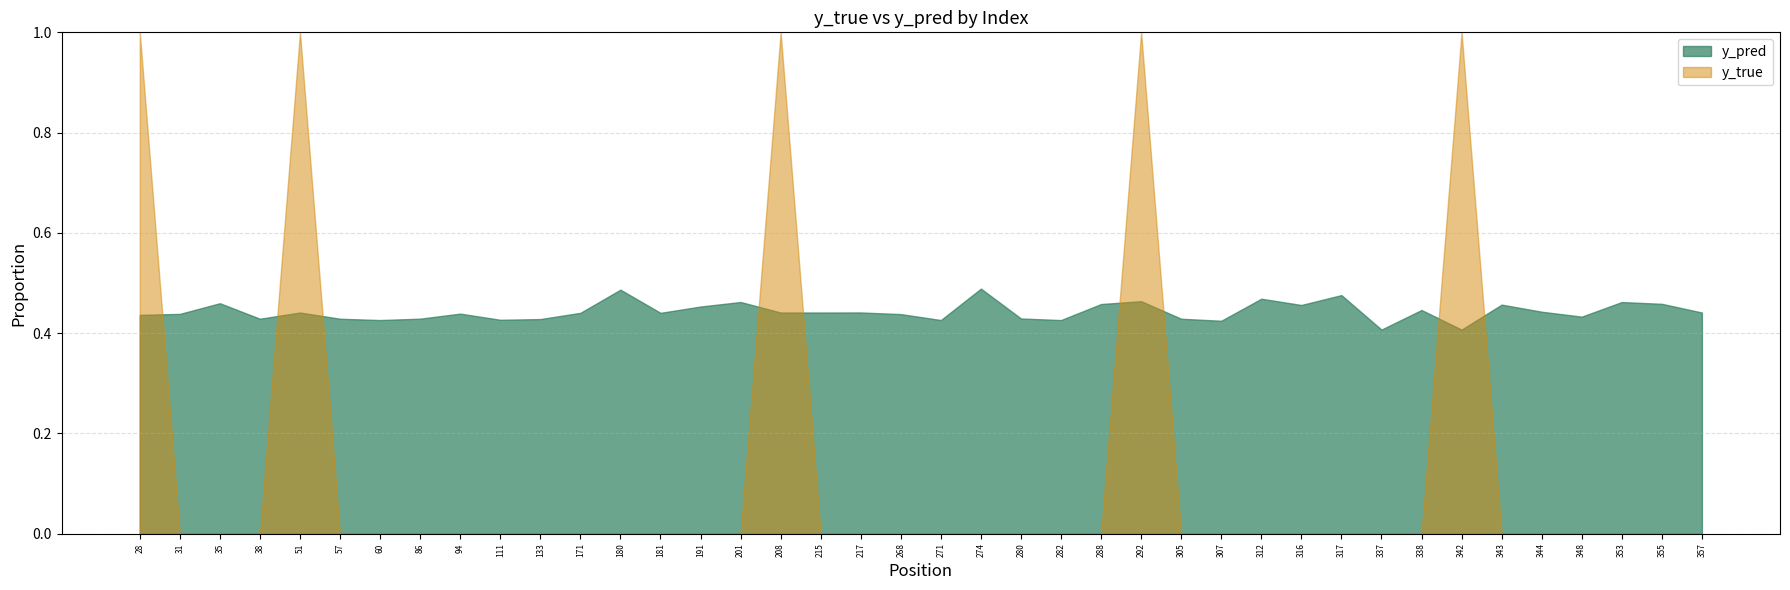

At which category does the chart reach its peak across all series?

28